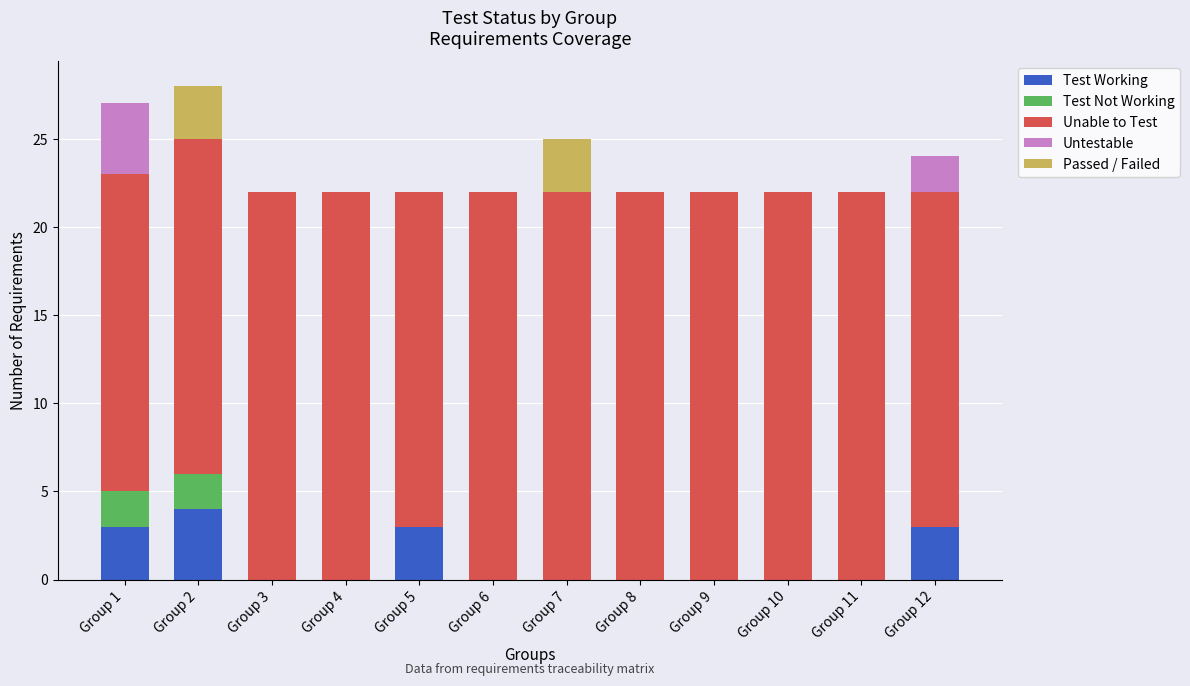

What is the total value across all series at Group 6?

22